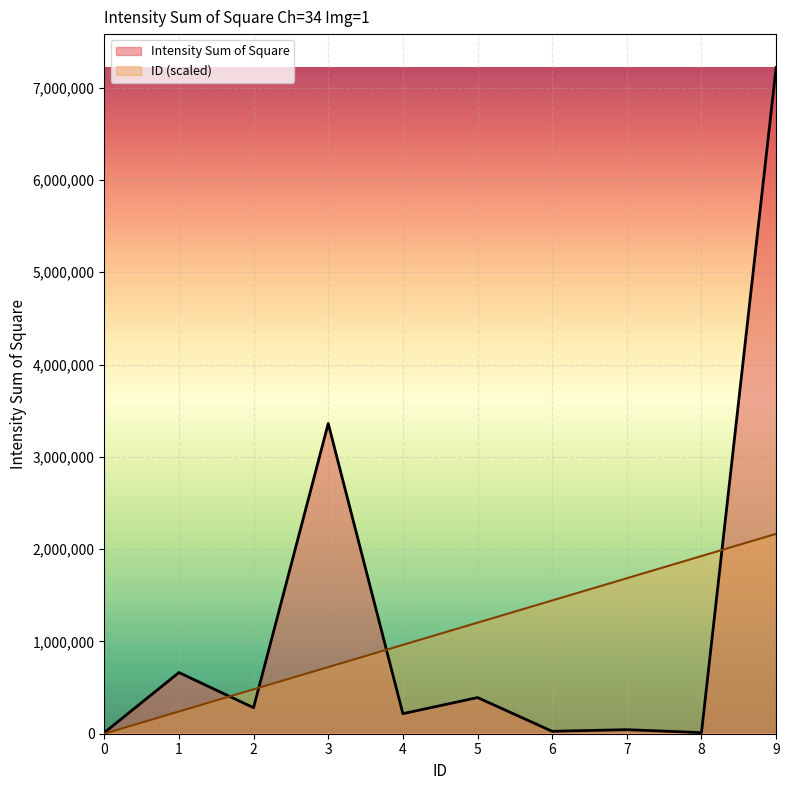

Does the chart display data point markers on the line(s)?

No